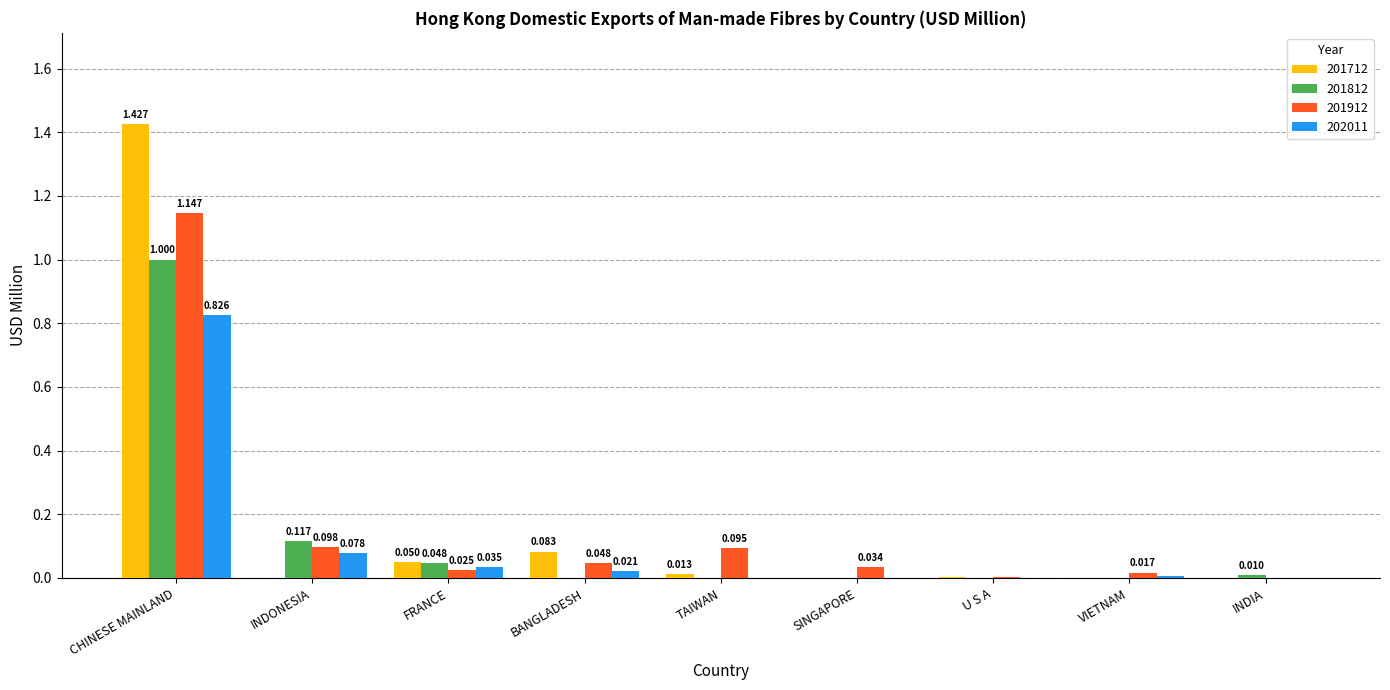

At which category is the sum across all series the highest?

CHINESE MAINLAND